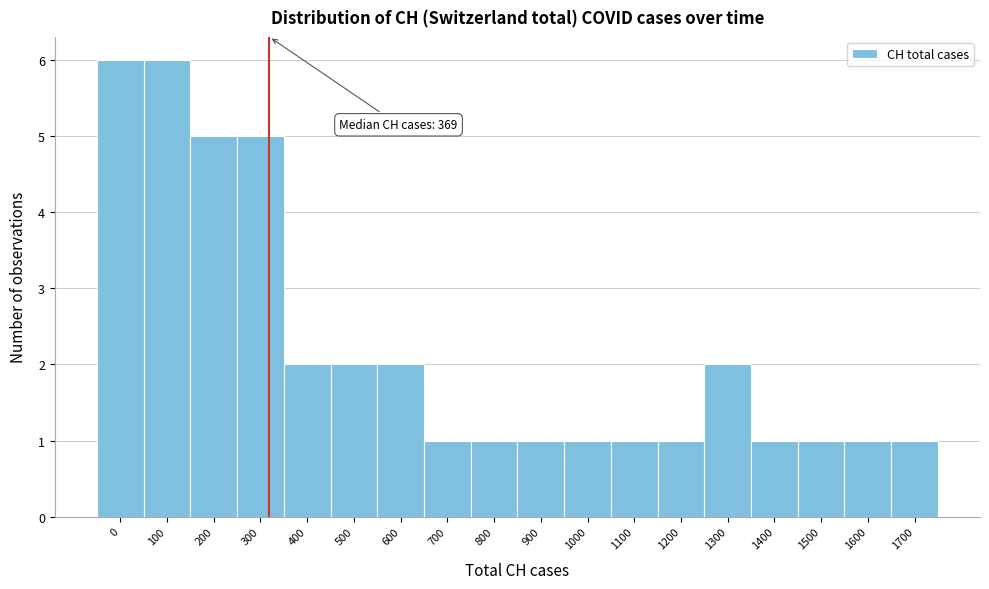

Reading right to left, extract all data points from this chart.

1700=1	1600=1	1500=1	1400=1	1300=2	1200=1	1100=1	1000=1	900=1	800=1	700=1	600=2	500=2	400=2	300=5	200=5	100=6	0=6